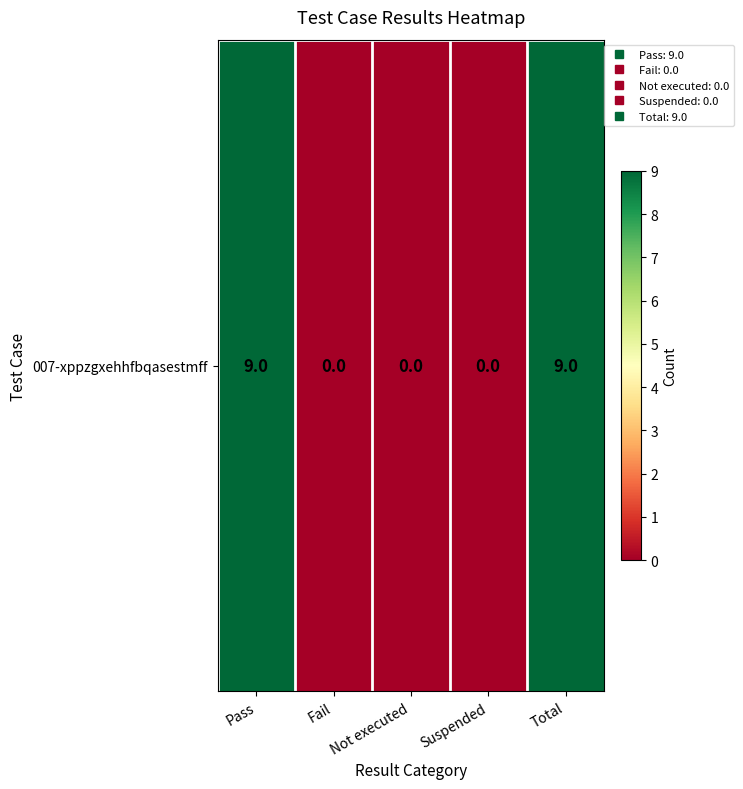

At which category does the chart reach its peak across all series?

Pass